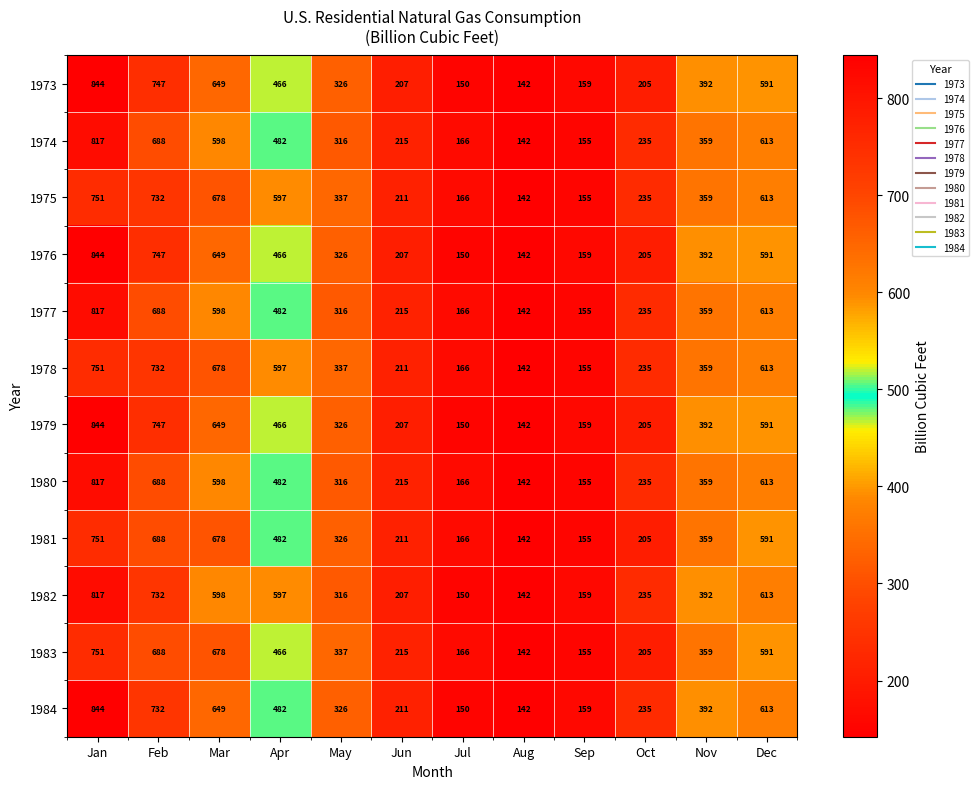

What value does the 1980 series have at Jun, to the nearest 10?

220